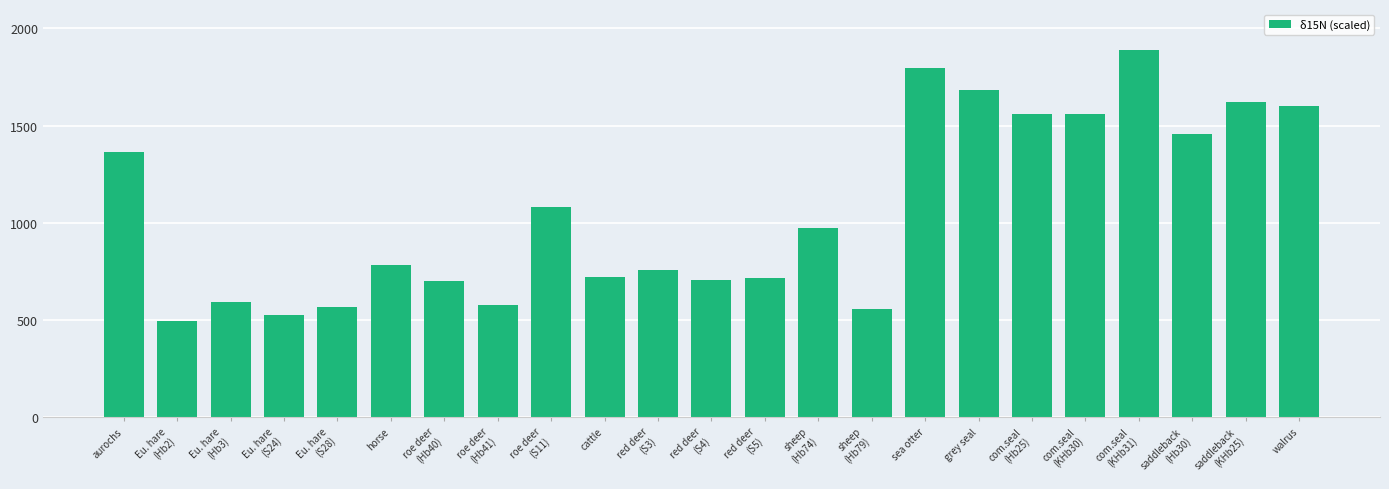

What is the value of the 19th bar from the left?

1558.7